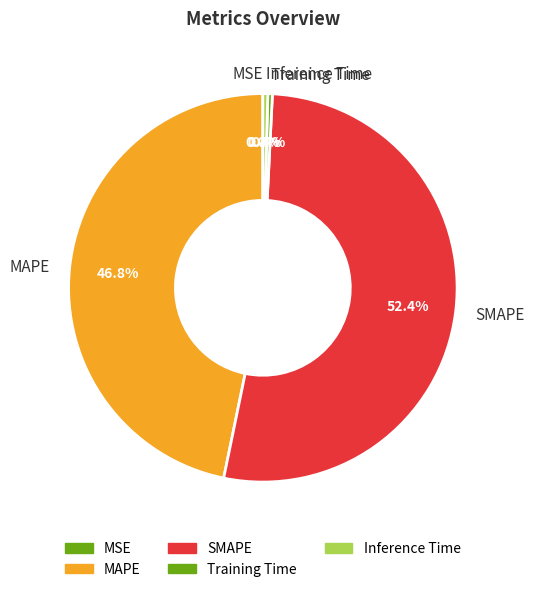

What is the total percentage of MAPE and SMAPE?

99.2%